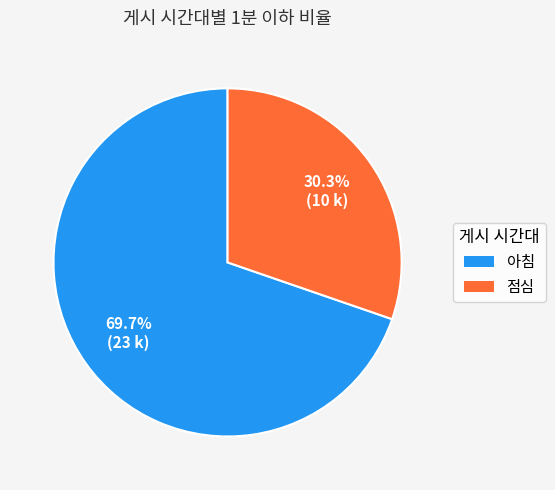

Which slice is the smallest?

점심